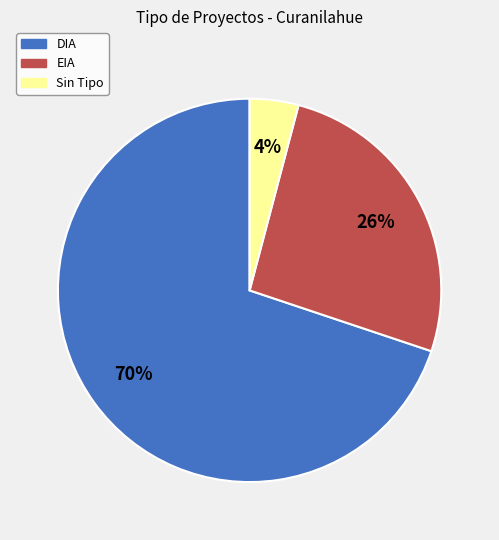

How many slices are in this pie chart?

3